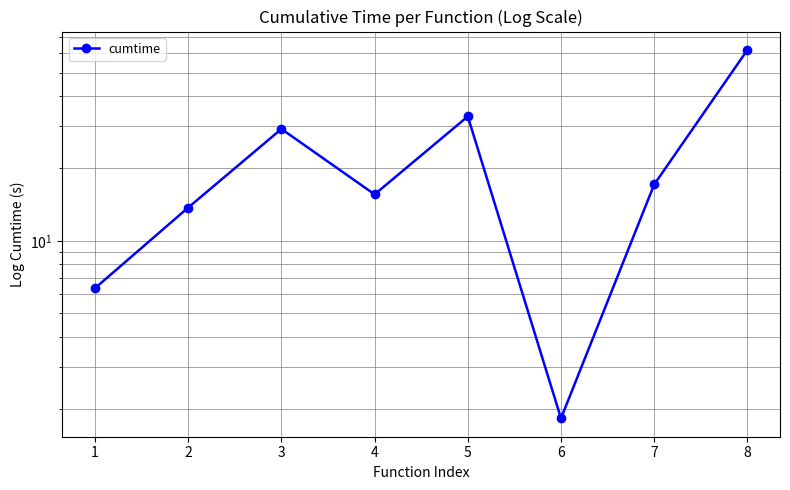

What is the greatest value displayed?

62.0